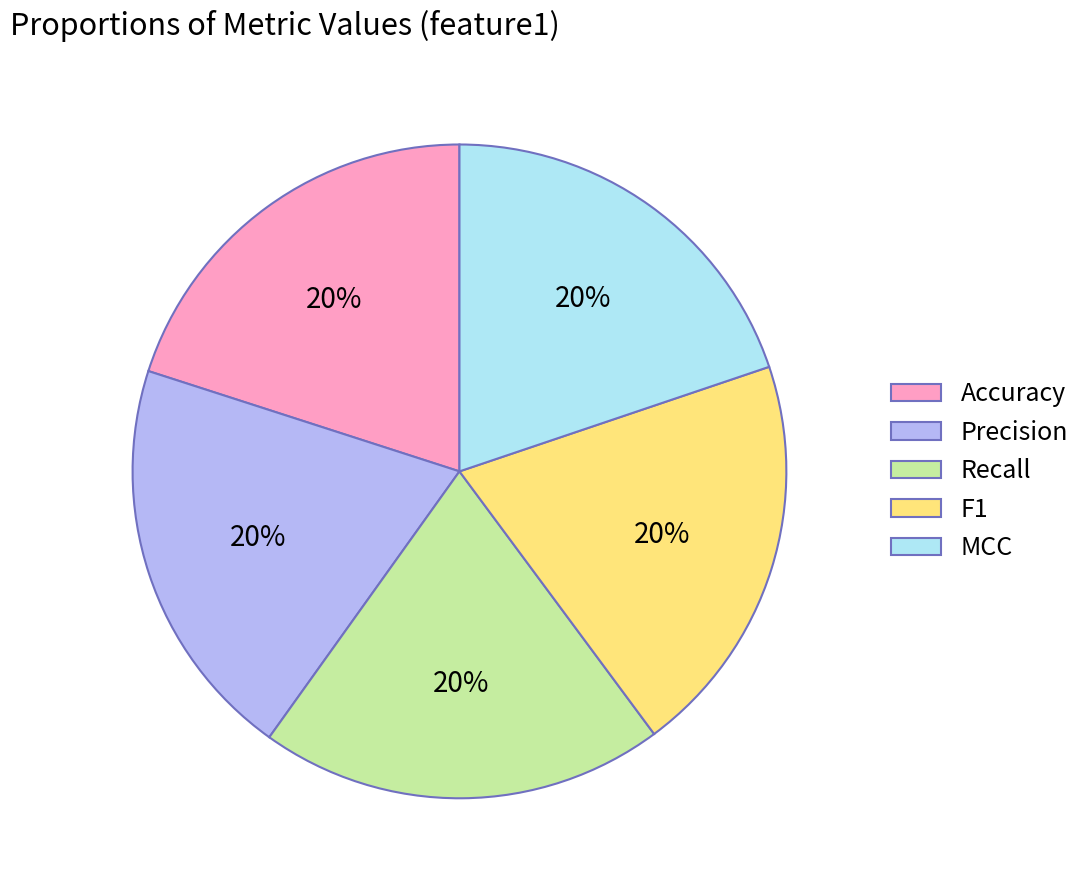

Is the sum of Accuracy and Recall greater than half?

No